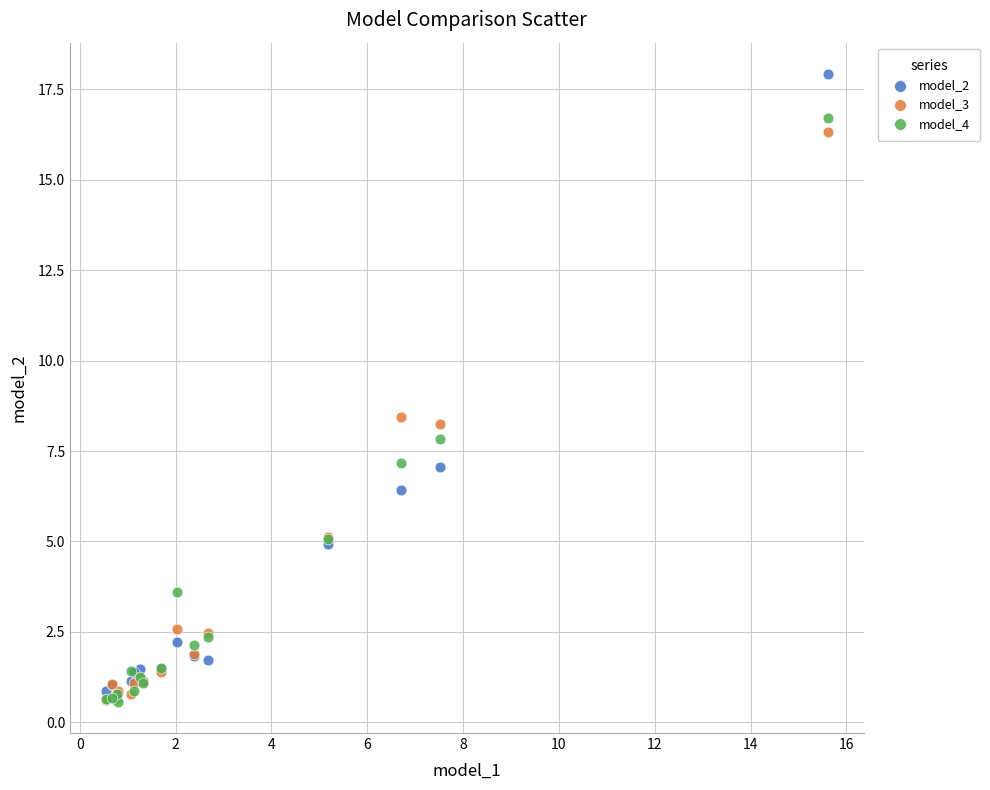

What are all the series names shown in the legend?

model_2, model_3, model_4